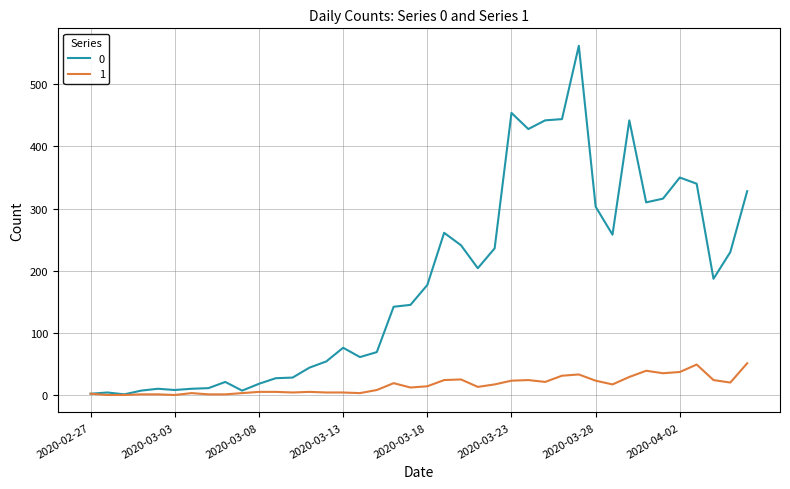

What is the highest value of the 1 series?

51